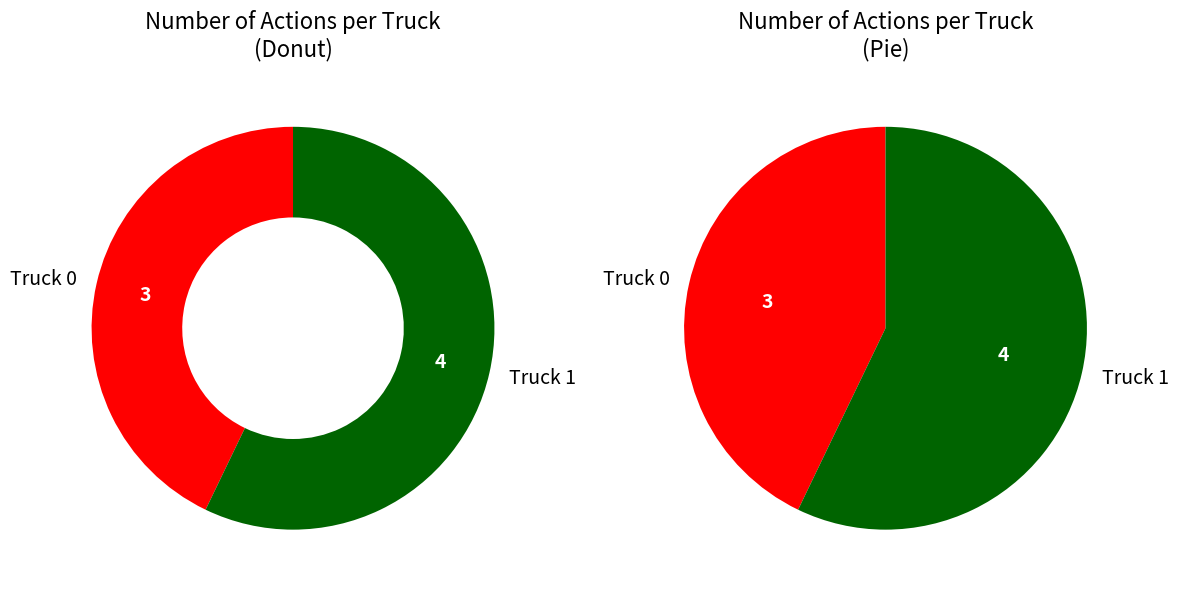

Rank the categories by value from lowest to highest.

Truck 0, Truck 1